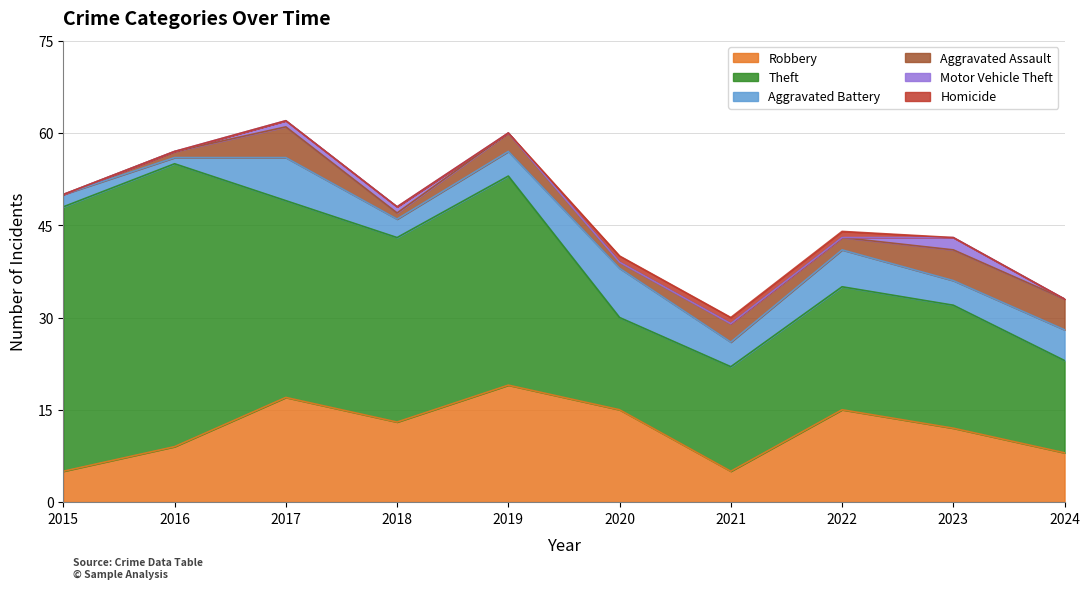

What are all the series names shown in the legend?

Robbery, Theft, Aggravated Battery, Aggravated Assault, Motor Vehicle Theft, Homicide